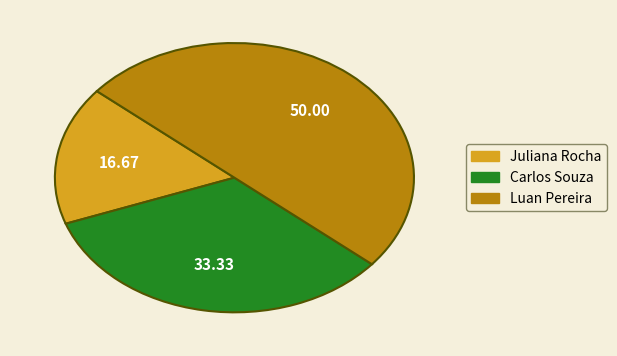

Between Juliana Rocha and Luan Pereira, which is larger?

Luan Pereira